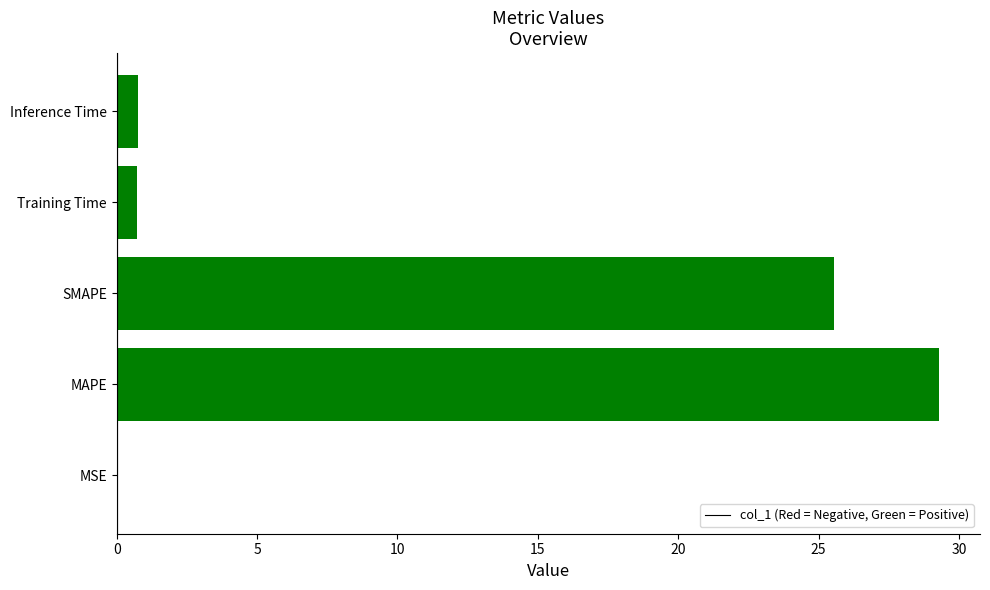

Is it true that the value at SMAPE is 25.5?

True